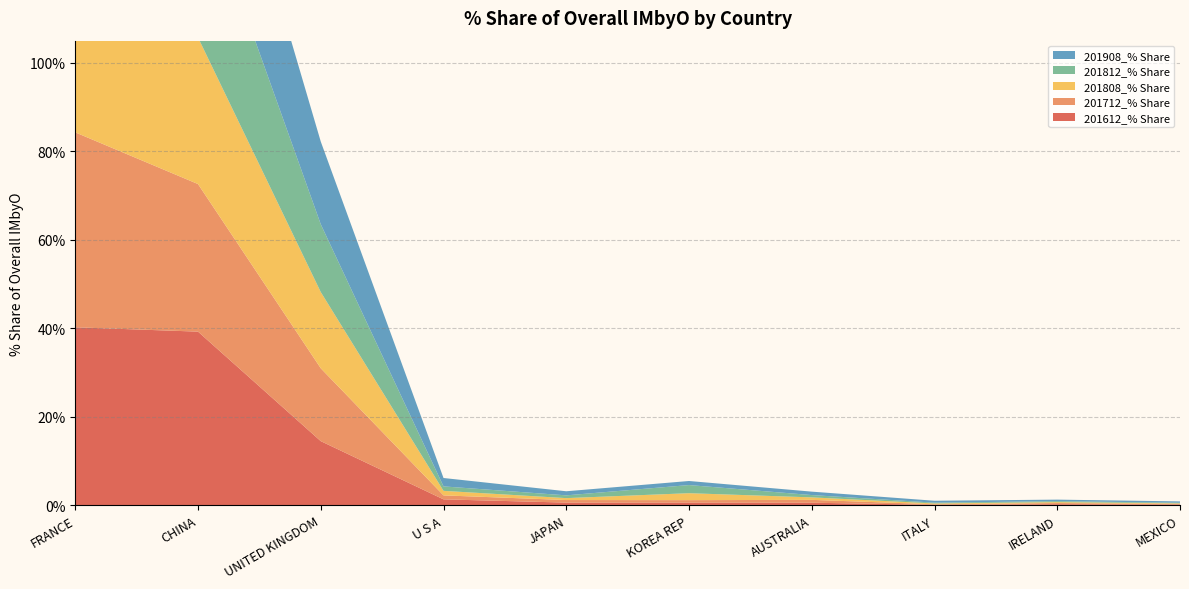

Reading right to left, what are all the values shown in this chart?

201612_% Share: MEXICO=0.2	IRELAND=0.2	ITALY=0.1	AUSTRALIA=0.6	KOREA REP=0.6	JAPAN=0.6	U S A=1.4	UNITED KINGDOM=14.5	CHINA=39.3	FRANCE=40.2
201712_% Share: MEXICO=0.1	IRELAND=0.3	ITALY=0.1	AUSTRALIA=0.6	KOREA REP=0.6	JAPAN=0.6	U S A=0.9	UNITED KINGDOM=16.5	CHINA=33.3	FRANCE=44.0
201808_% Share: MEXICO=0.1	IRELAND=0.2	ITALY=0.2	AUSTRALIA=0.6	KOREA REP=1.6	JAPAN=0.4	U S A=1.0	UNITED KINGDOM=17.2	CHINA=33.1	FRANCE=42.2
201812_% Share: MEXICO=0.1	IRELAND=0.2	ITALY=0.2	AUSTRALIA=0.5	KOREA REP=1.8	JAPAN=0.6	U S A=1.0	UNITED KINGDOM=15.3	CHINA=35.4	FRANCE=42.0
201908_% Share: MEXICO=0.3	IRELAND=0.3	ITALY=0.4	AUSTRALIA=0.8	KOREA REP=0.9	JAPAN=0.9	U S A=1.9	UNITED KINGDOM=18.7	CHINA=35.5	FRANCE=39.1